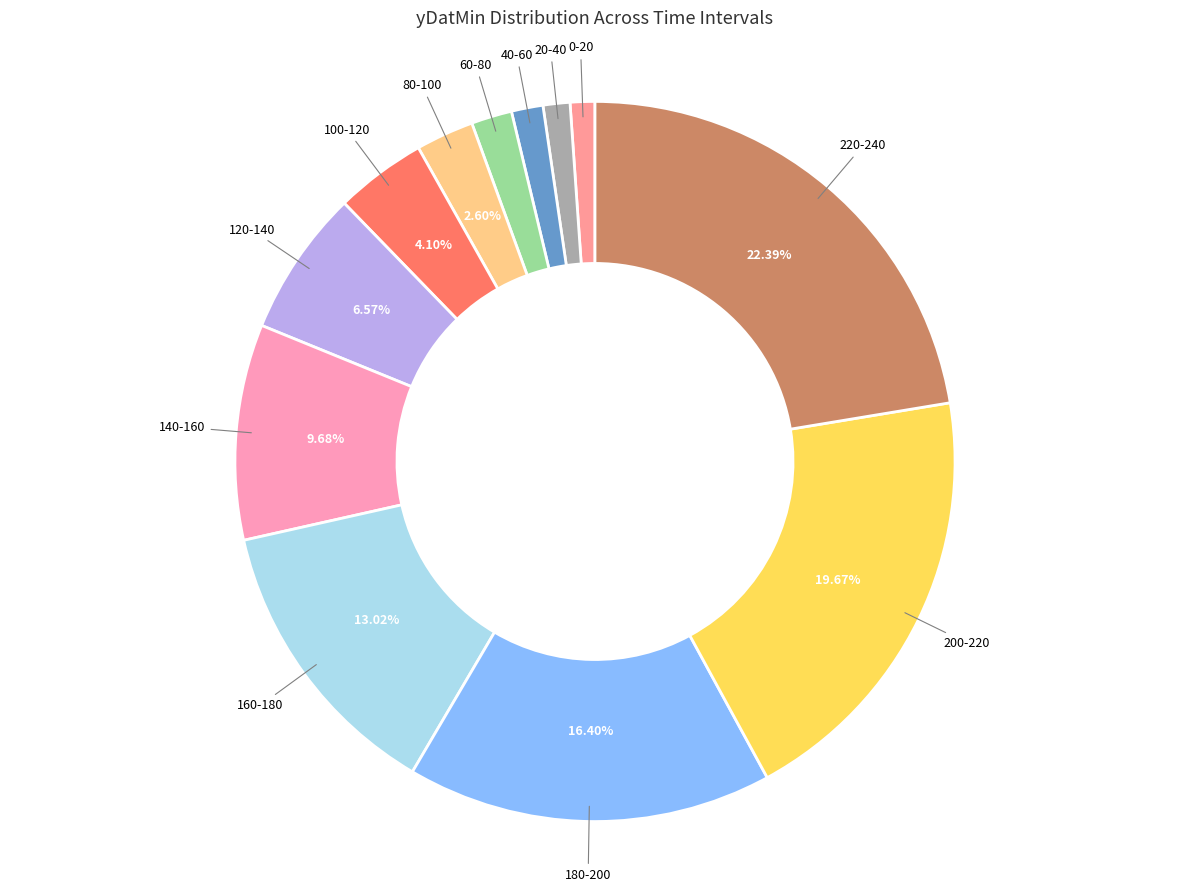

Which has a higher value, 180-200 or 140-160?

180-200